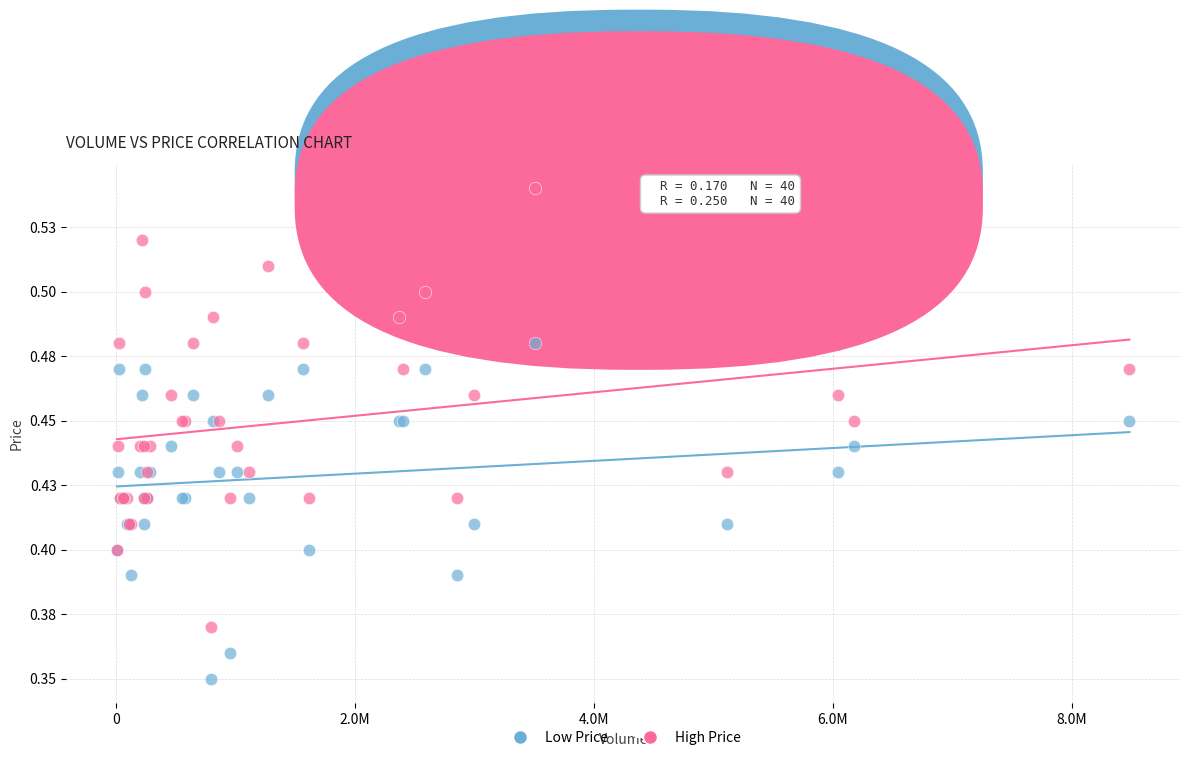

What are all the series names shown in the legend?

Low Price, High Price